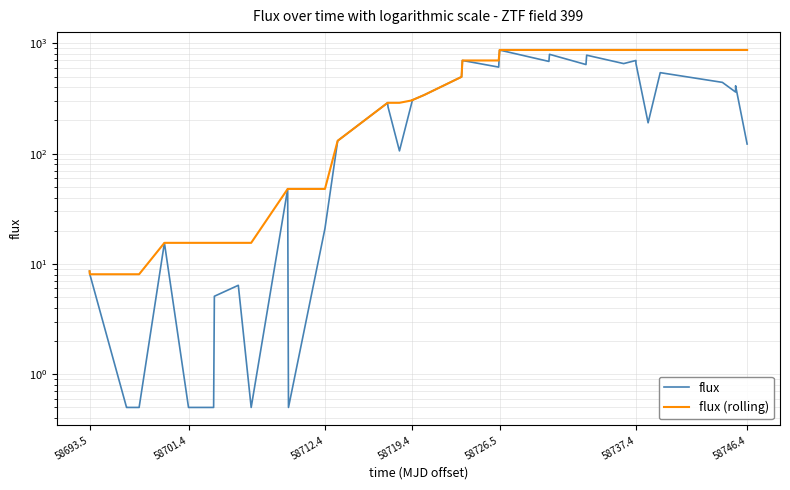

At how many categories does at least one series exceed 676?

18